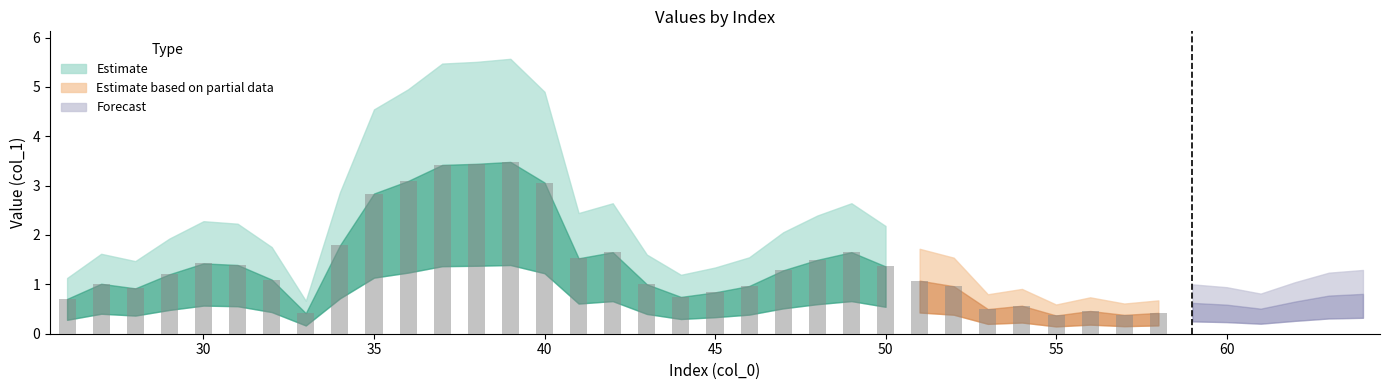

How many data points are less than 1?

19